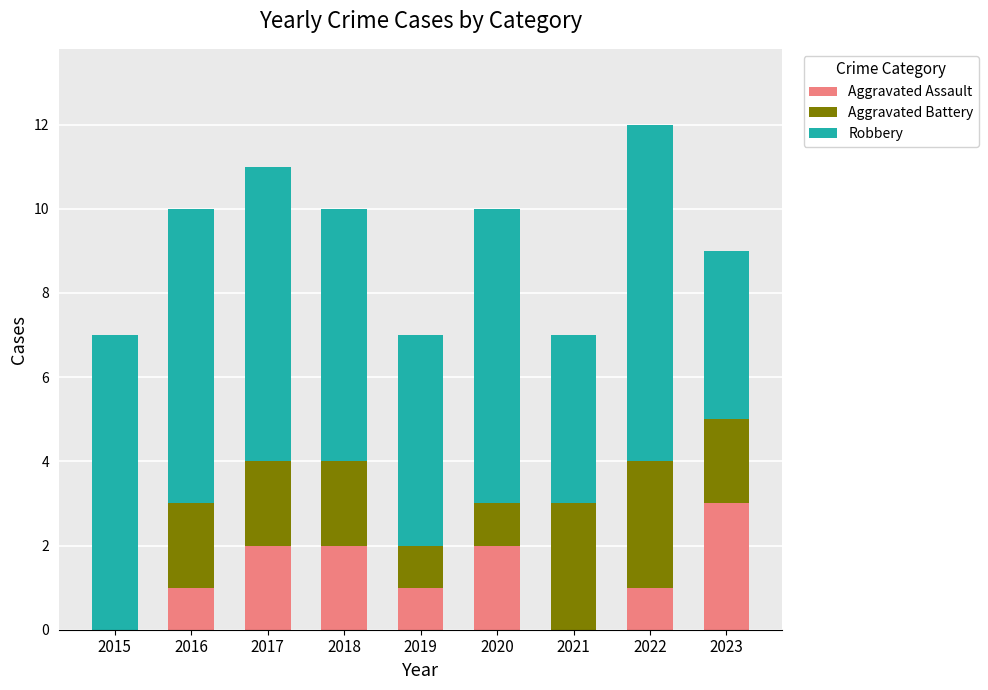

What are all the series names shown in the legend?

Aggravated Assault, Aggravated Battery, Robbery